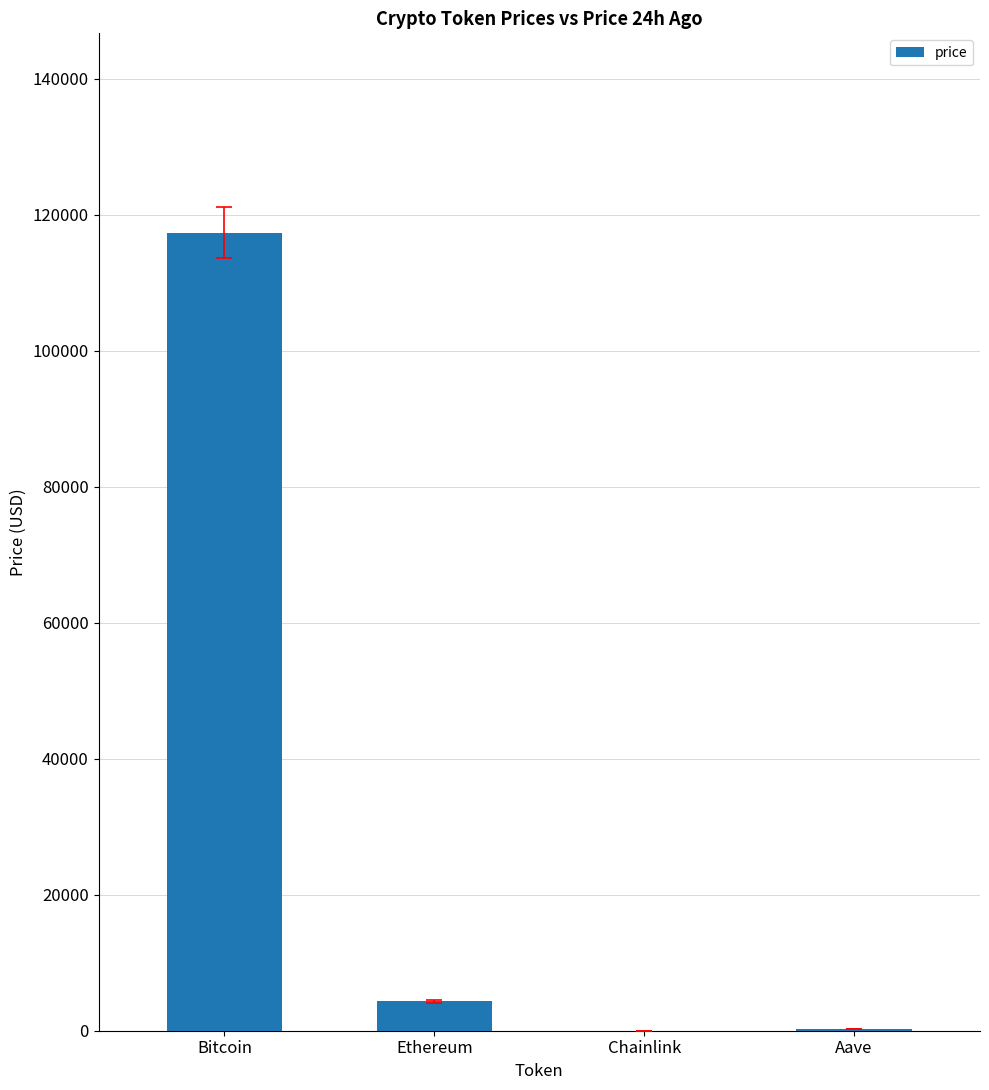

Which has a higher value, Aave or Bitcoin?

Bitcoin